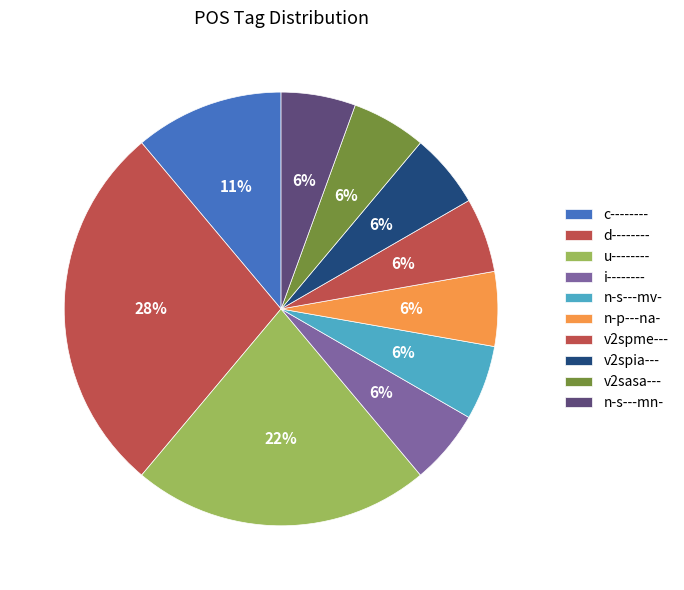

Count the number of slices in the pie.

10